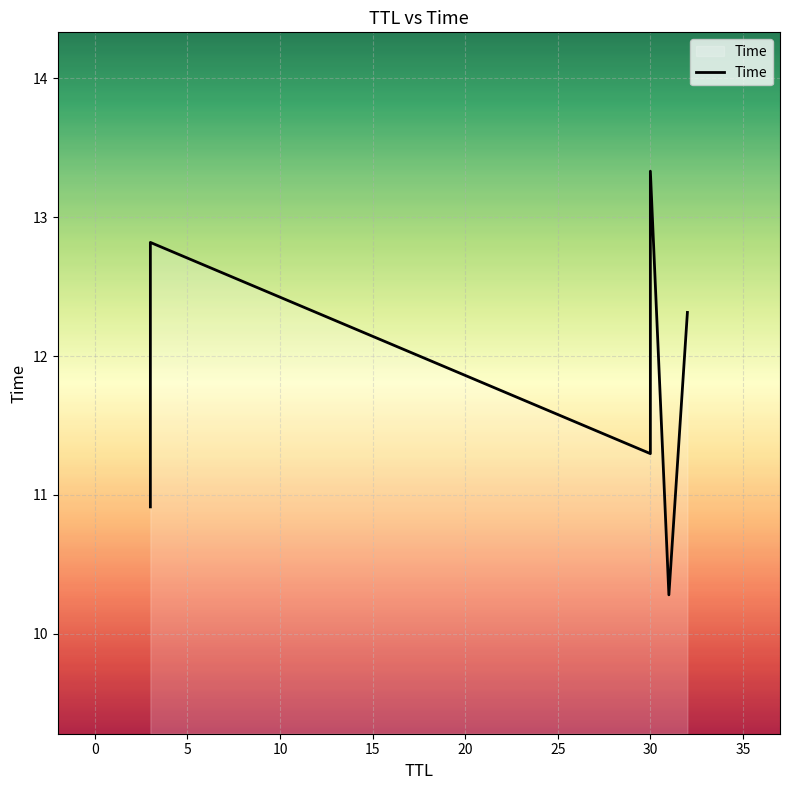

What is the sum of all values?

71.0